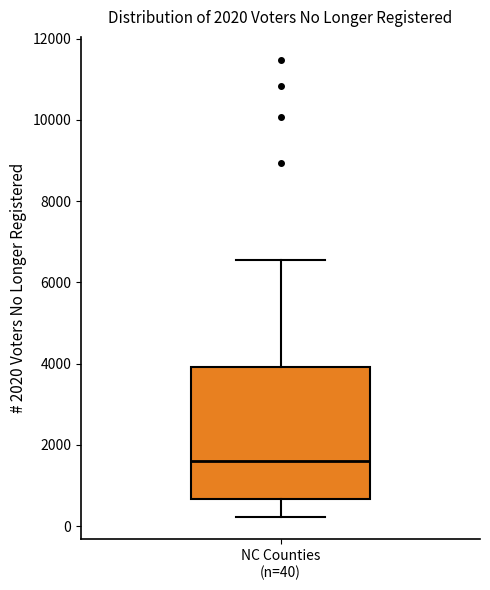

Transcribe this box plot: give where the median line is, the range the box spans, and where the two whiskers end, as read against the y-axis. The values are not printed on the chart, so give them approximately, as read against the axis.

median 1600, box 600 to 4000, whiskers 200 to 6600